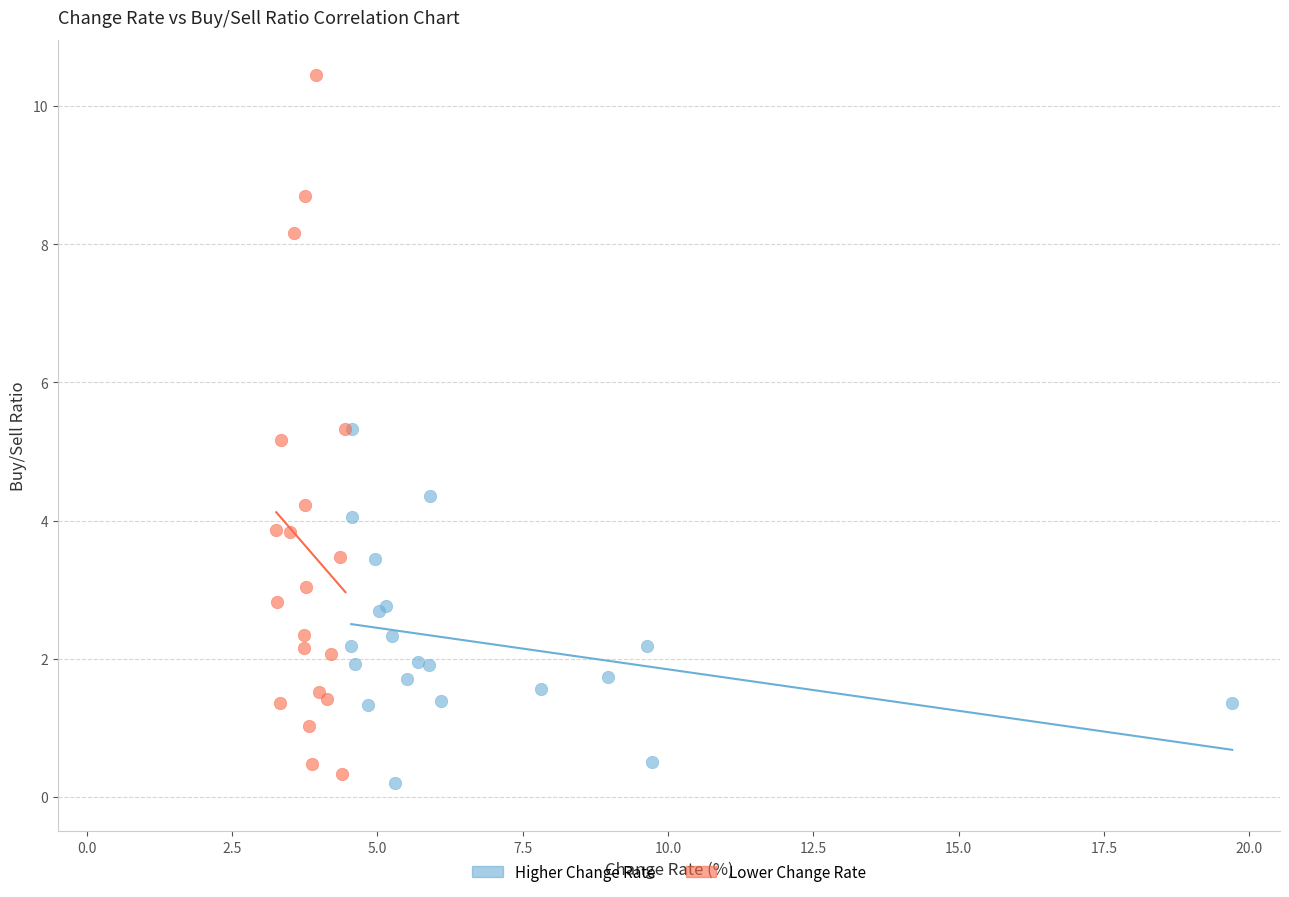

Which series contains the highest Y value?

Lower Change Rate